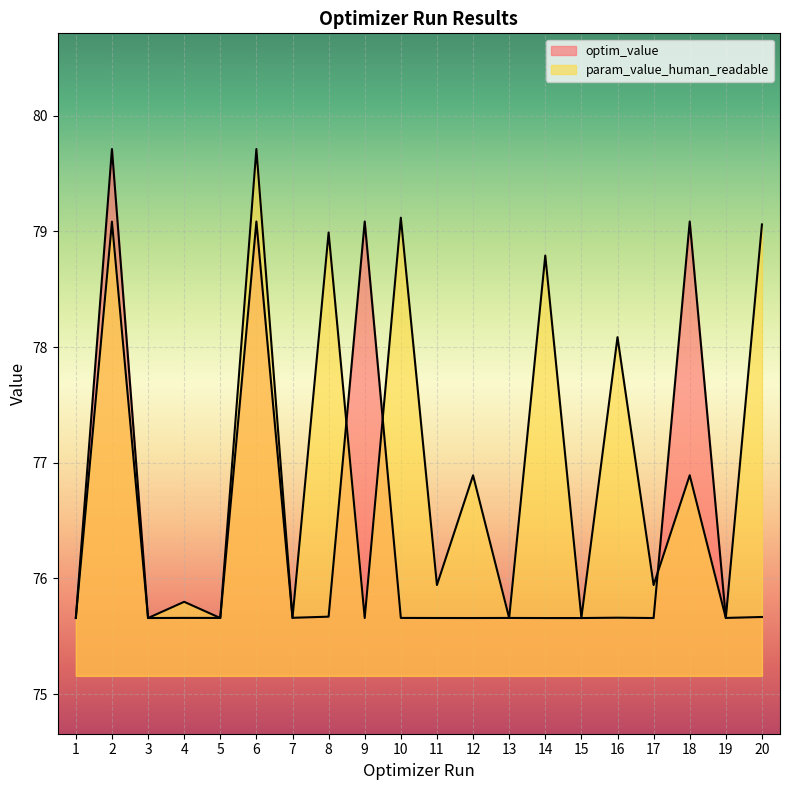

What is the average value?

76.4